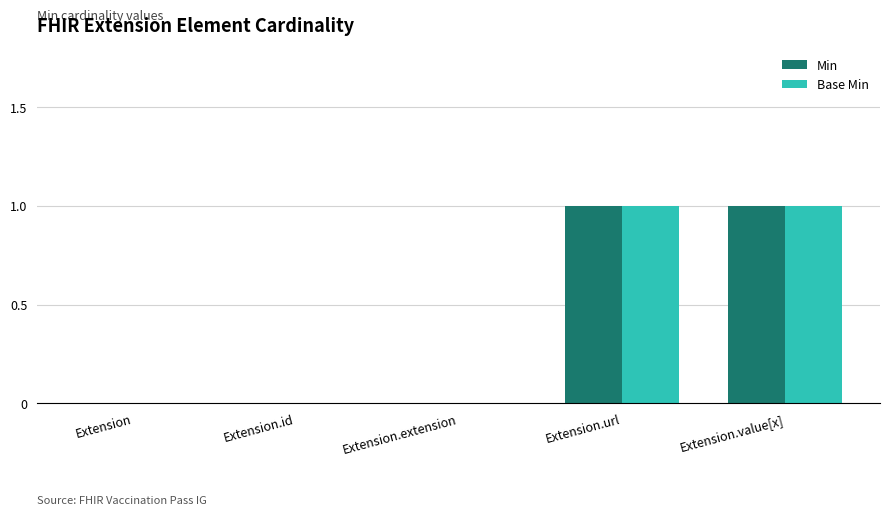

How many distinct data groups are displayed?

2